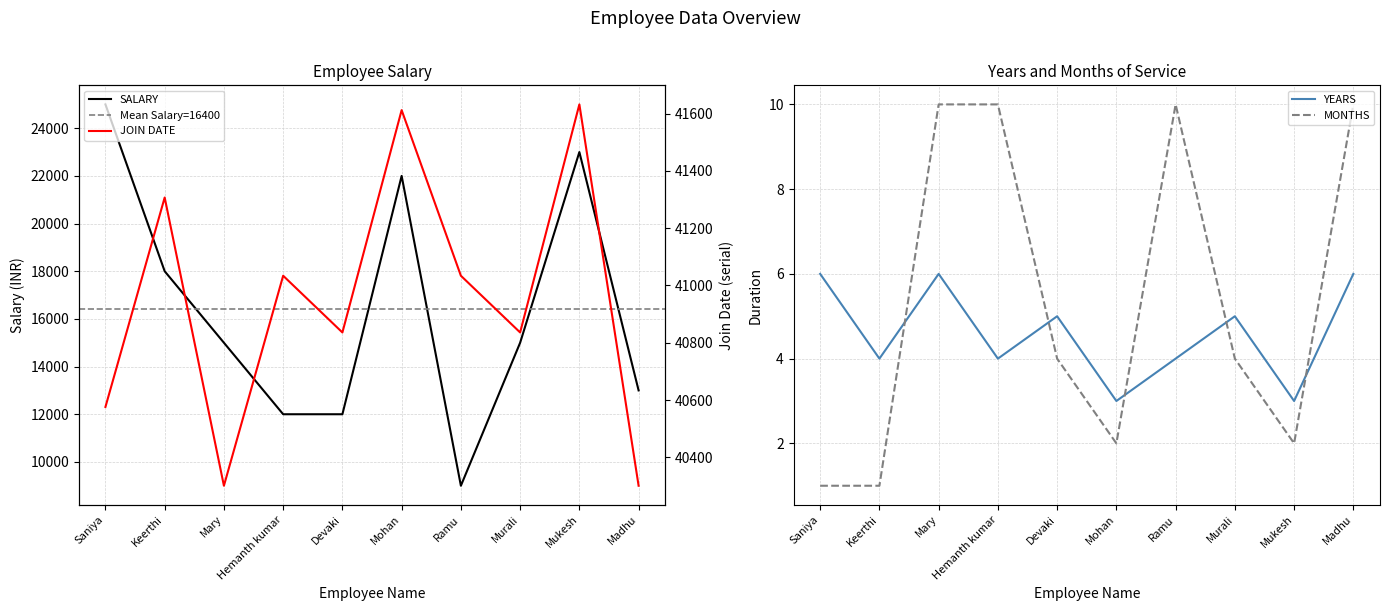

Where is the first local minimum for JOIN DATE?

Mary